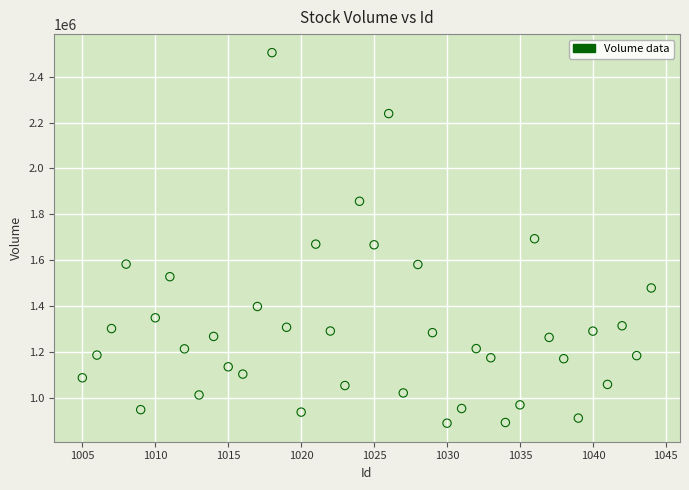

What is the range of X values (max minus min)?

39